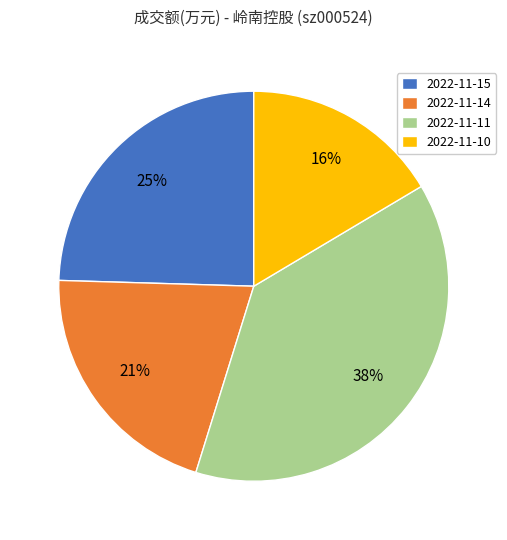

True or false: 2022-11-11 accounts for 32% of the total.

False